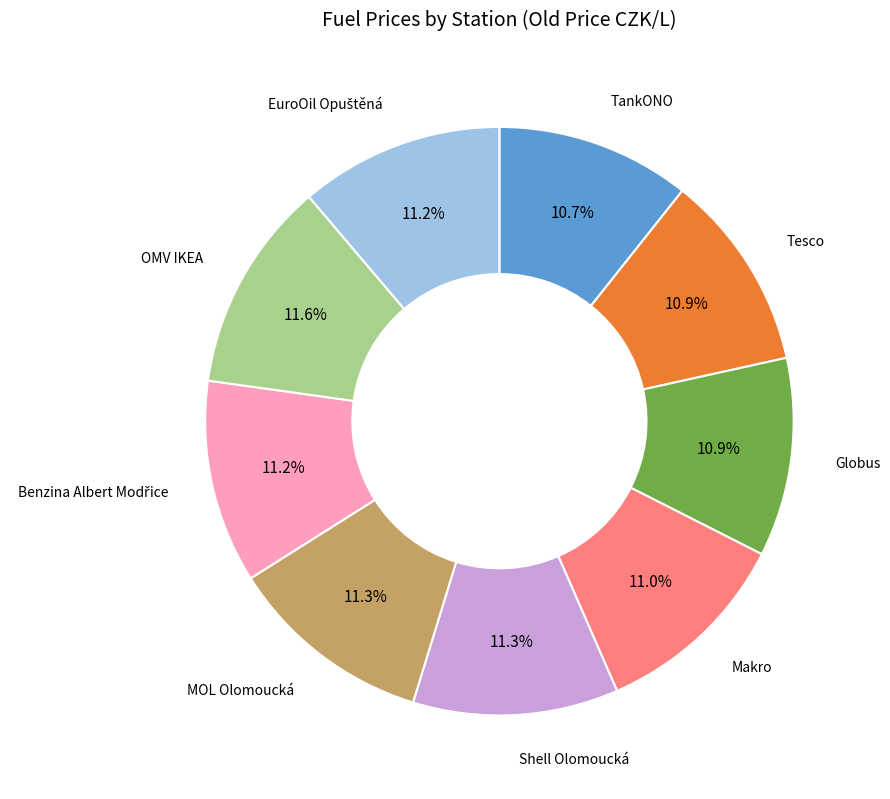

Is there a majority slice in this chart?

No